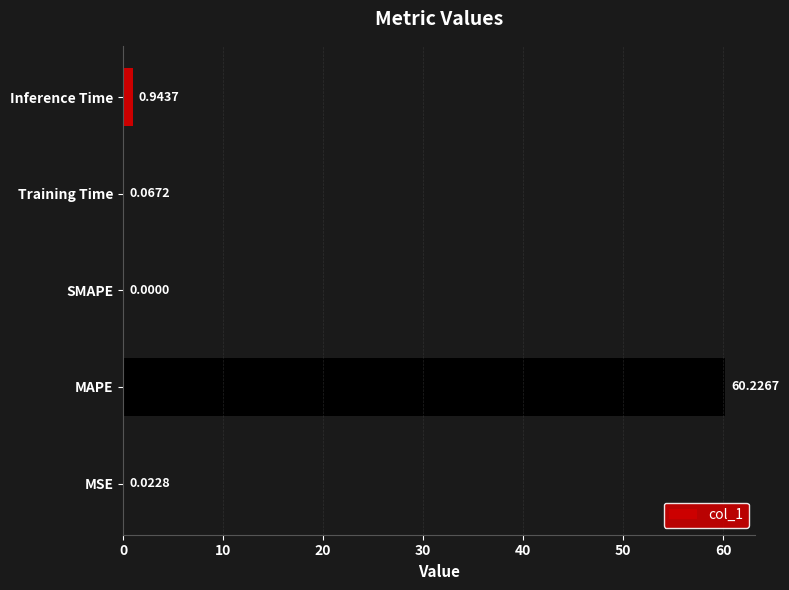

At which category does the chart reach its peak across all series?

MAPE